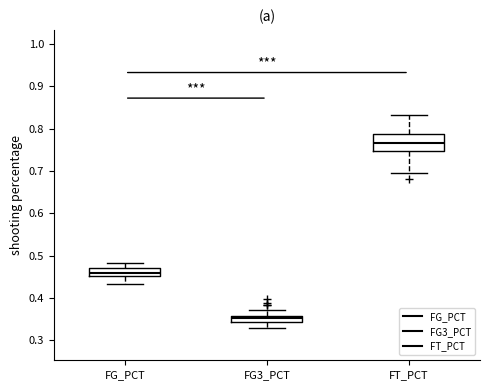

Which box's median line is the highest?

FT_PCT